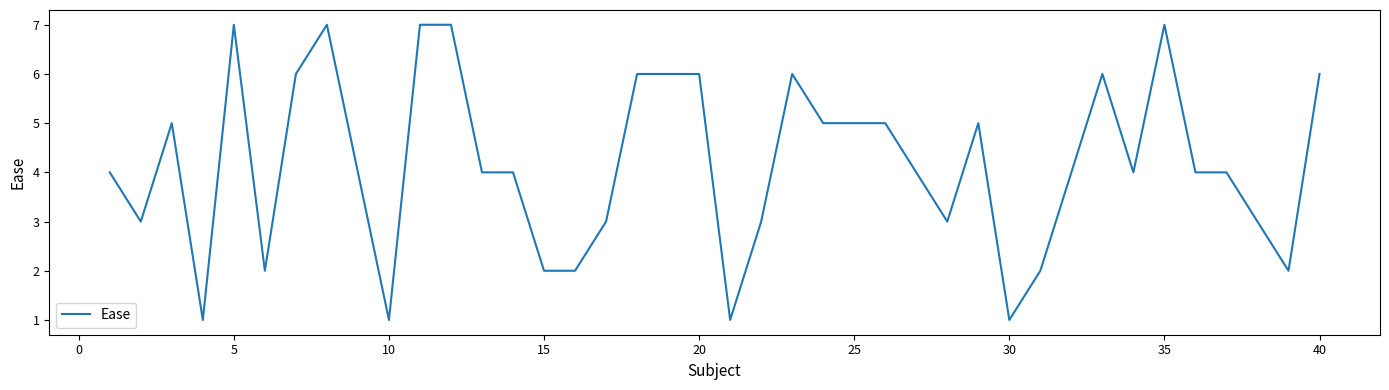

What is the greatest value displayed?

7